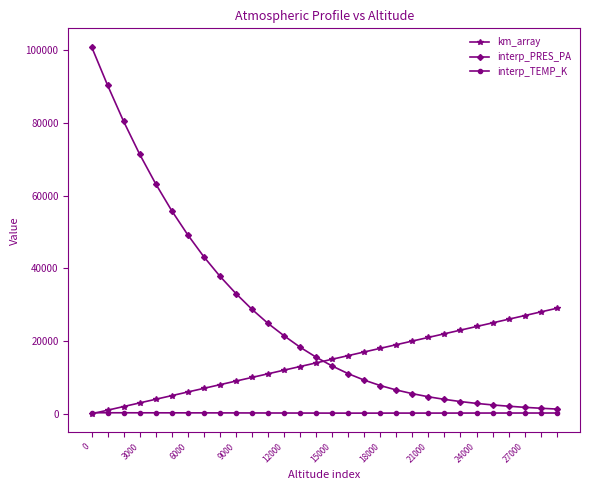

What is the difference between the maximum and second lowest values in the interp_TEMP_K series?

105.8